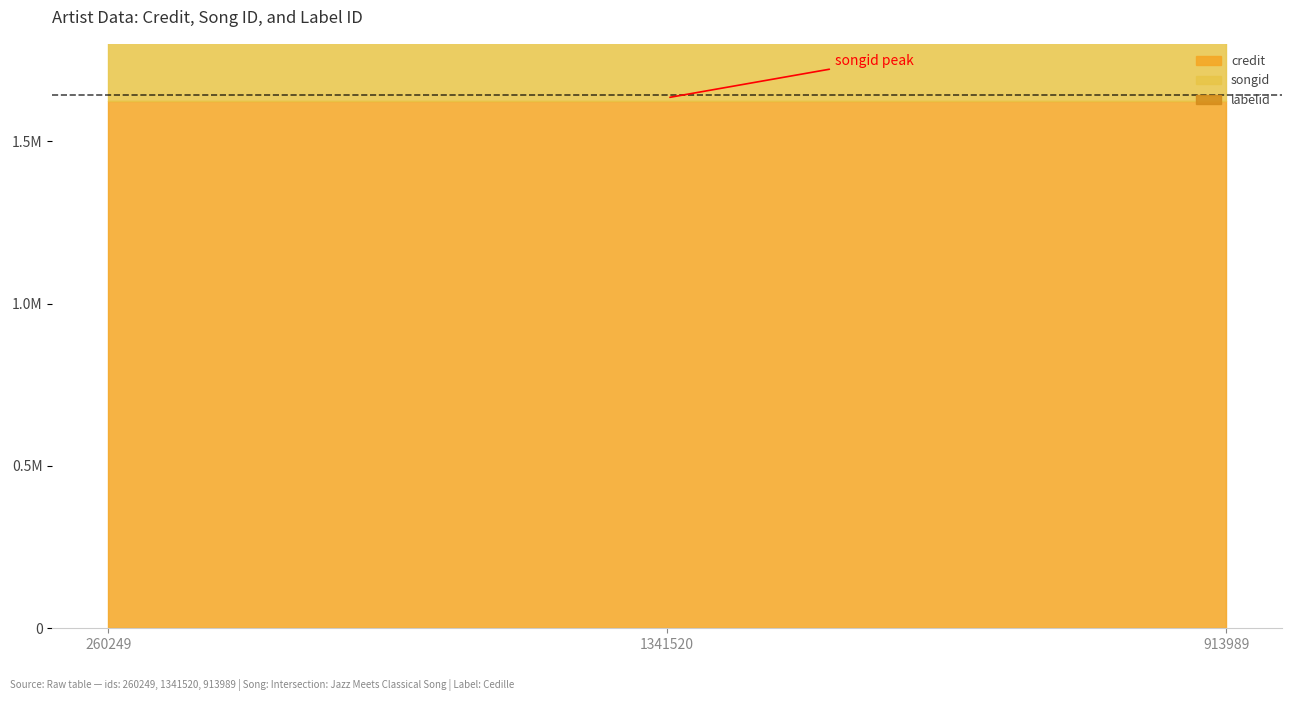

What is the approximate value of credit at 260249?

1624803